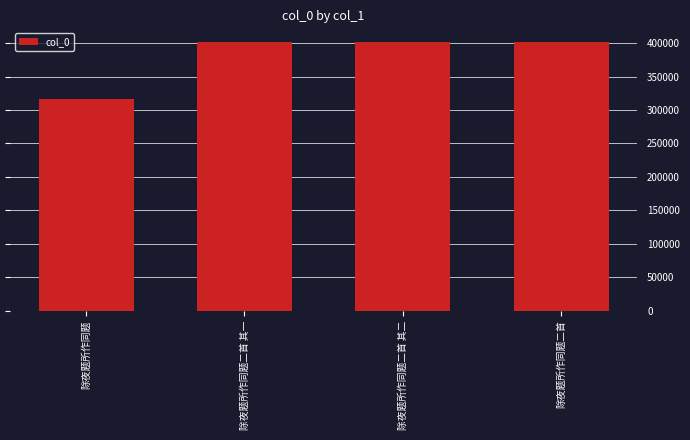

The chart shows a value of 401878 at 除夜题所作同题二首. True or false?

True